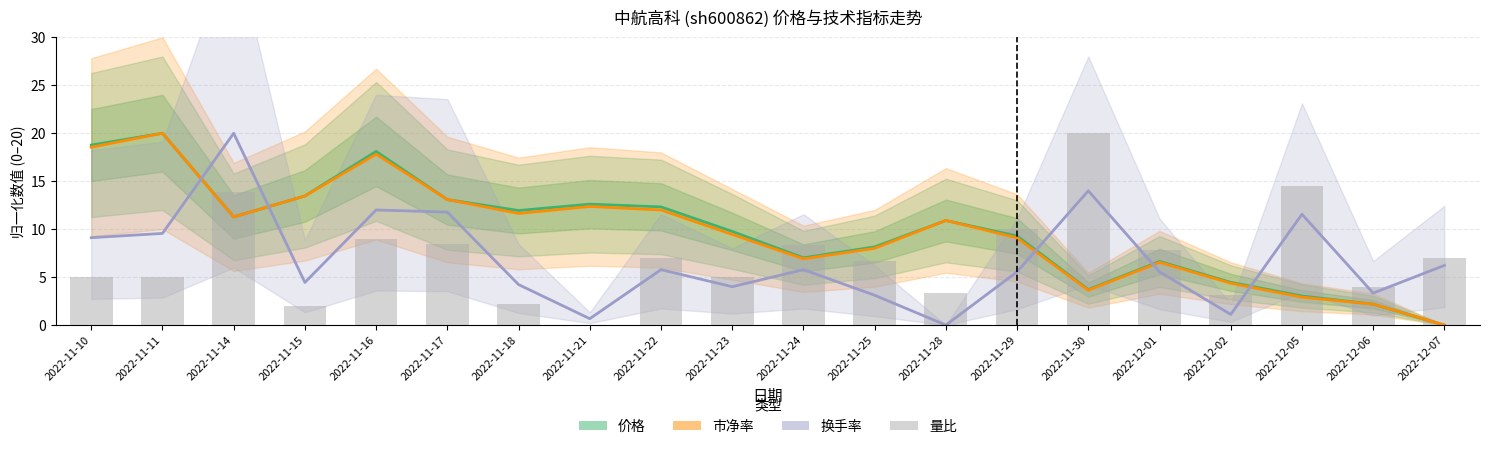

What are all the series names shown in the legend?

价格, 市净率, 换手率, 量比